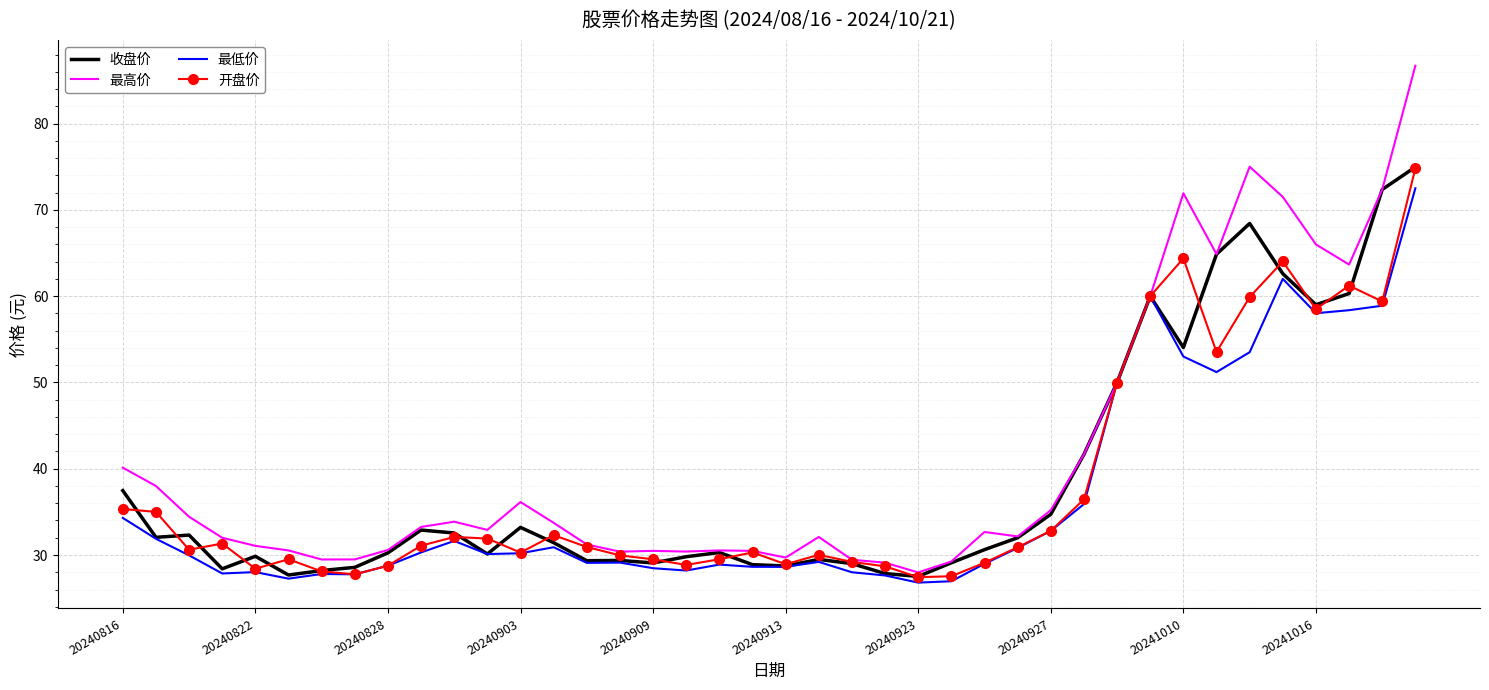

What is the minimum value shown in the chart?

26.8